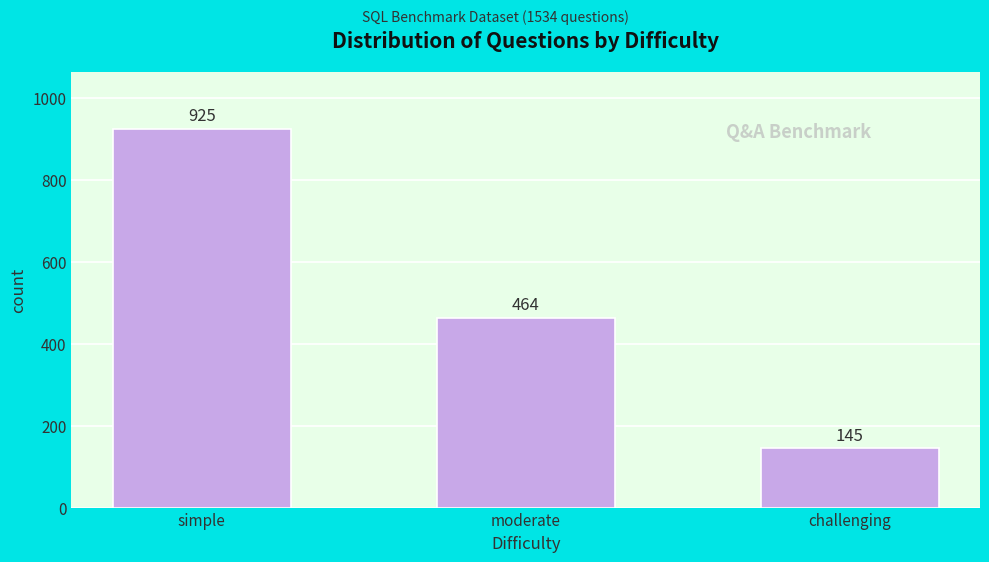

Reading left to right, what are all the values shown in this chart?

simple=925	moderate=464	challenging=145